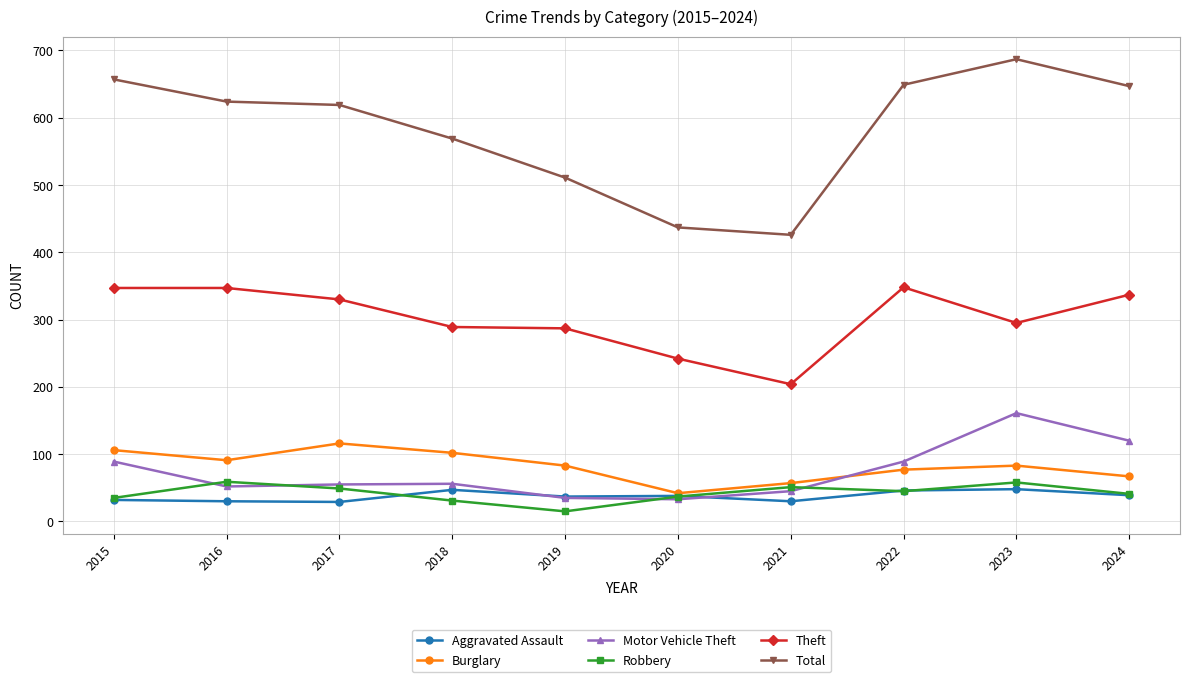

What is the sum of the Burglary values at 2018 and 2016?

193